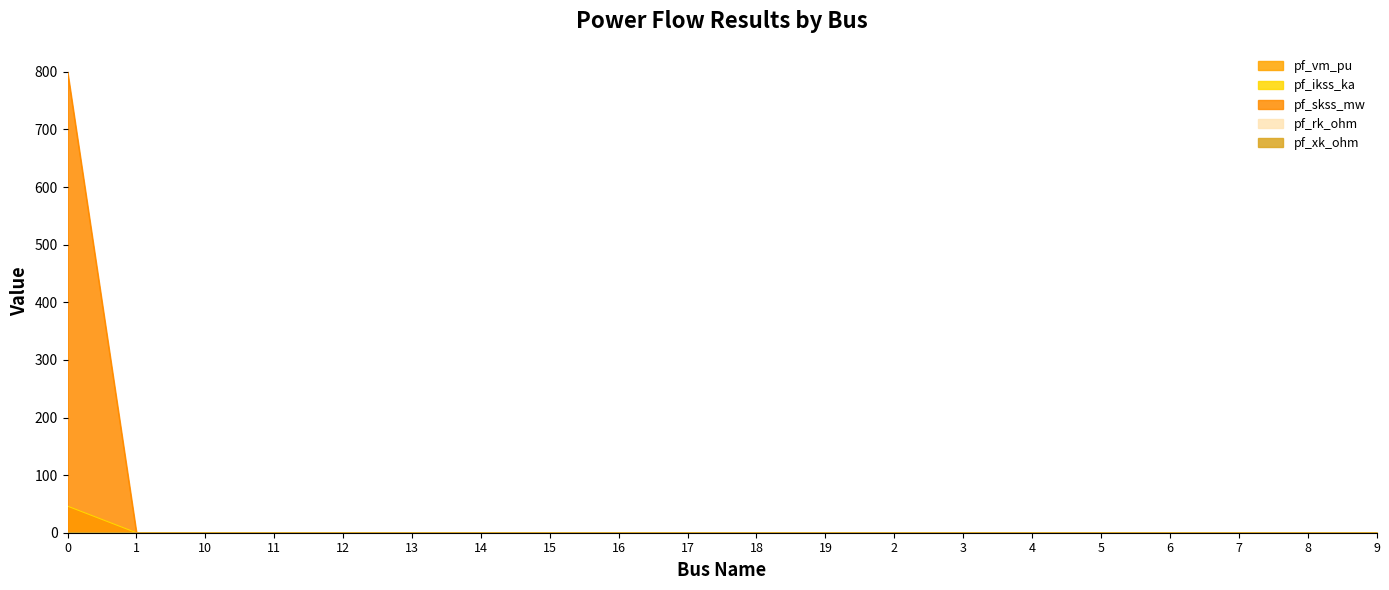

True or false: pf_ikss_ka and pf_skss_mw cross at least once.

False